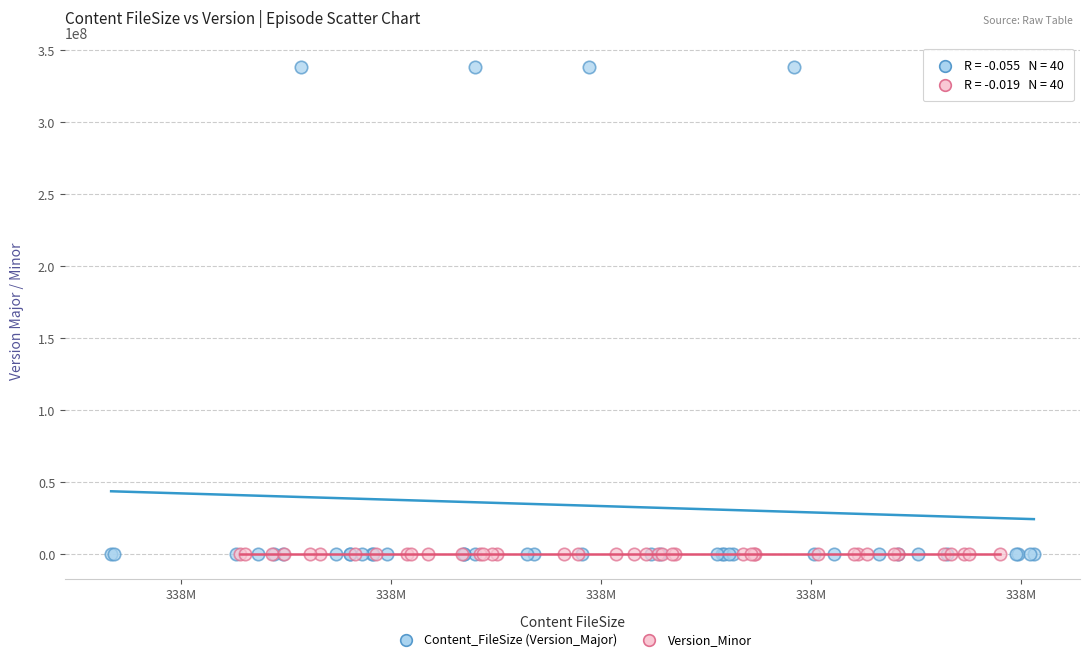

Which series has the widest spread of Y values?

Content_FileSize (Version_Major)